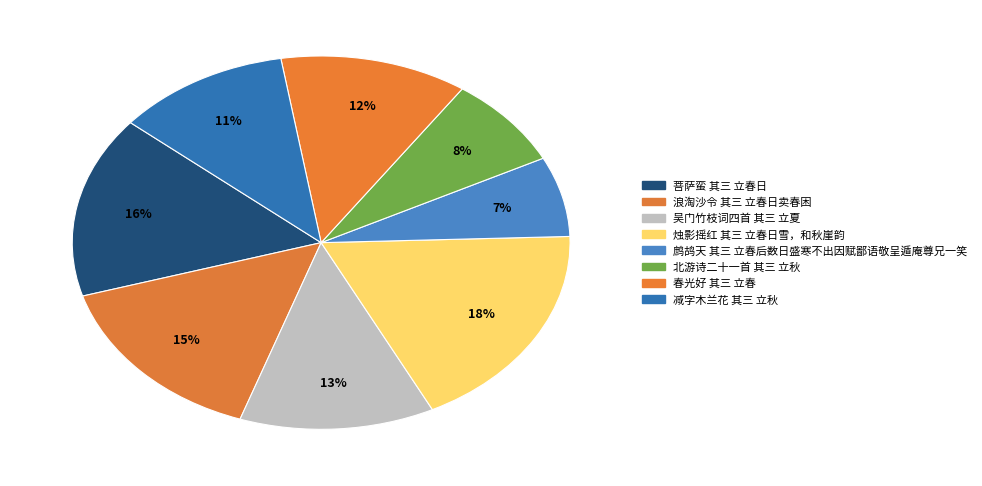

How many slices are in this pie chart?

8